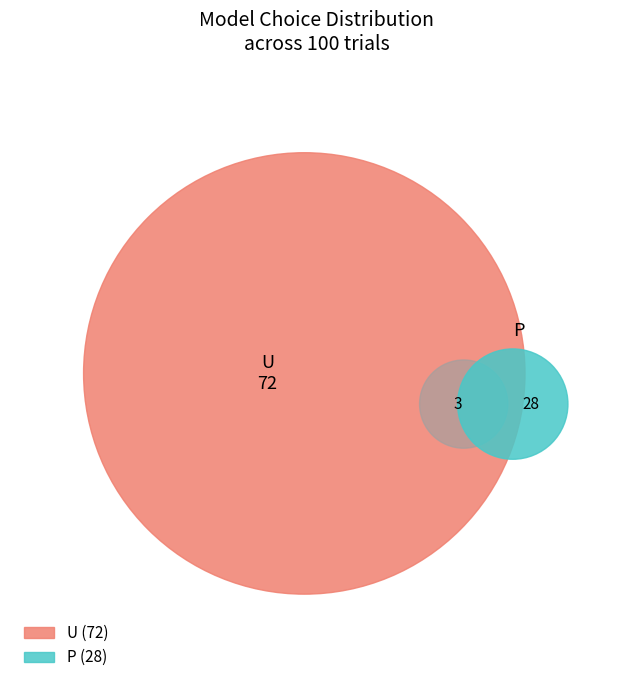

Combined, do U and P account for over 50%?

Yes